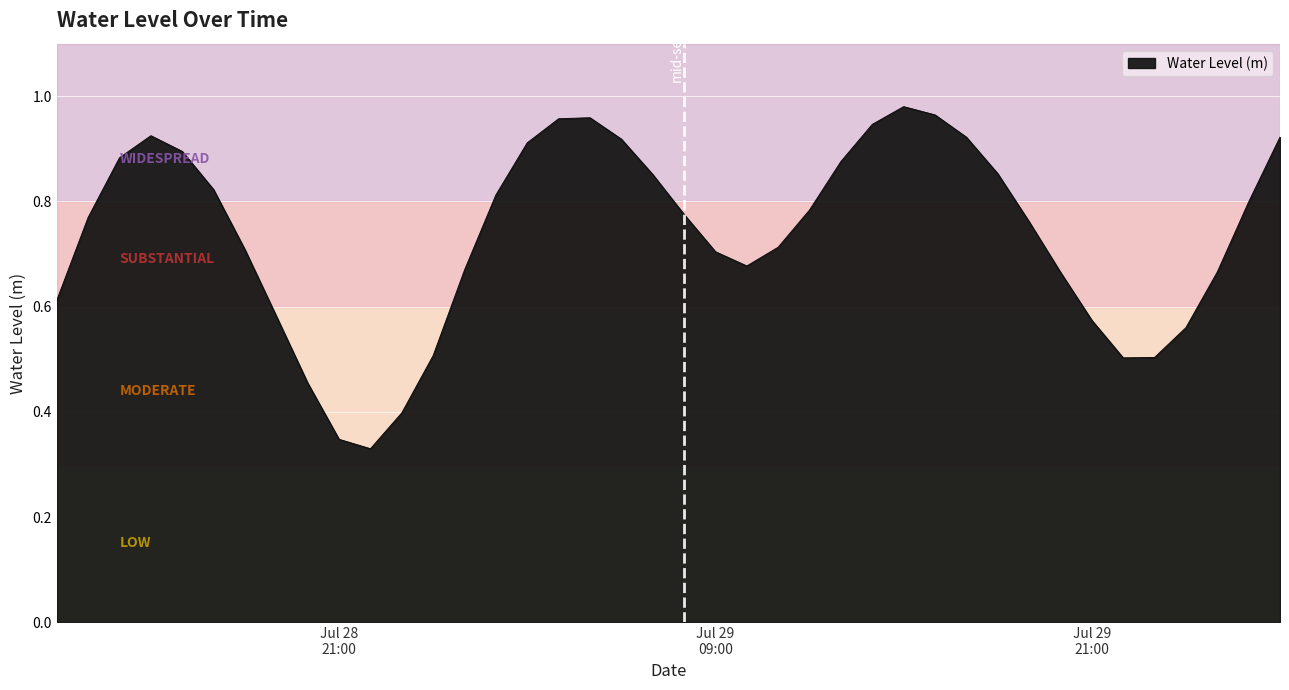

Is this an area chart (filled region under the line)?

Yes